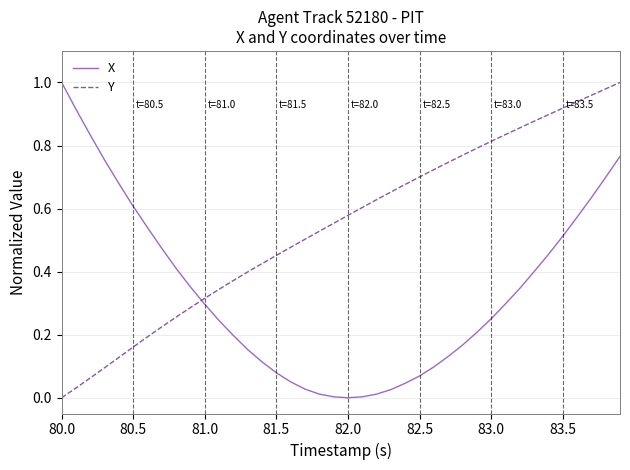

After their last crossing, which series has the higher values: X or Y?

Y